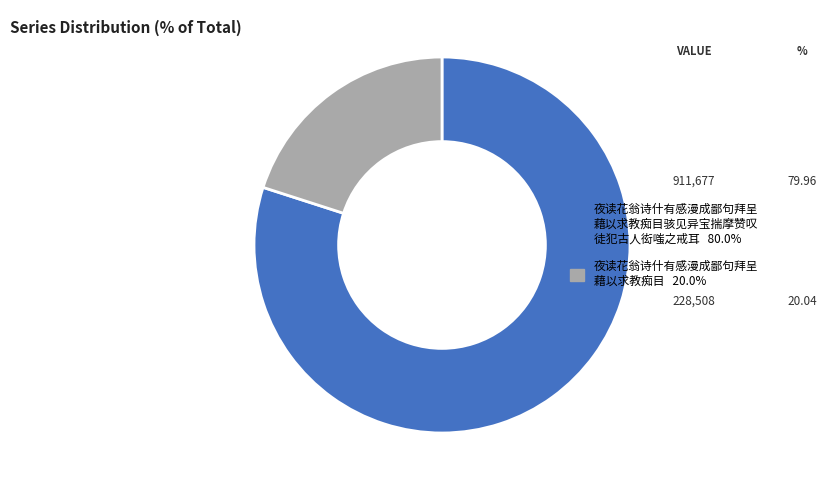

Is there any slice that represents more than half of the pie?

Yes